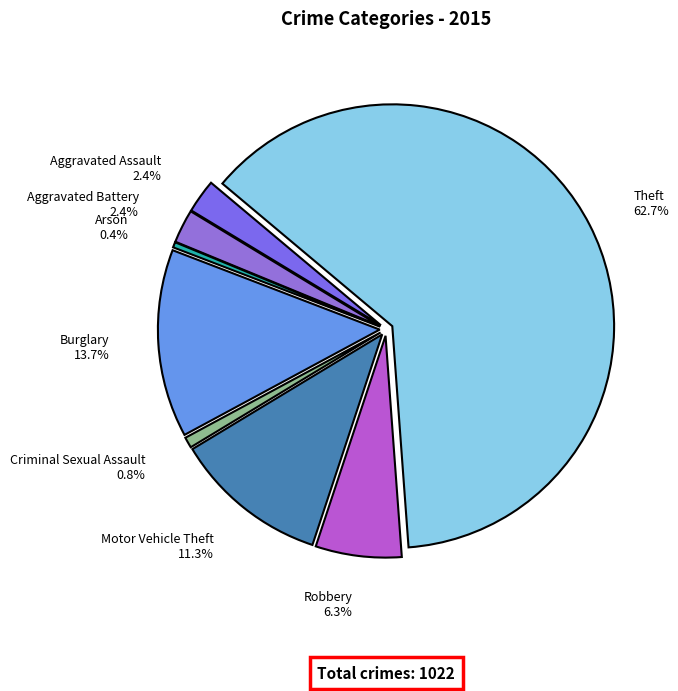

The Theft slice represents 48% of the pie. True or false?

False